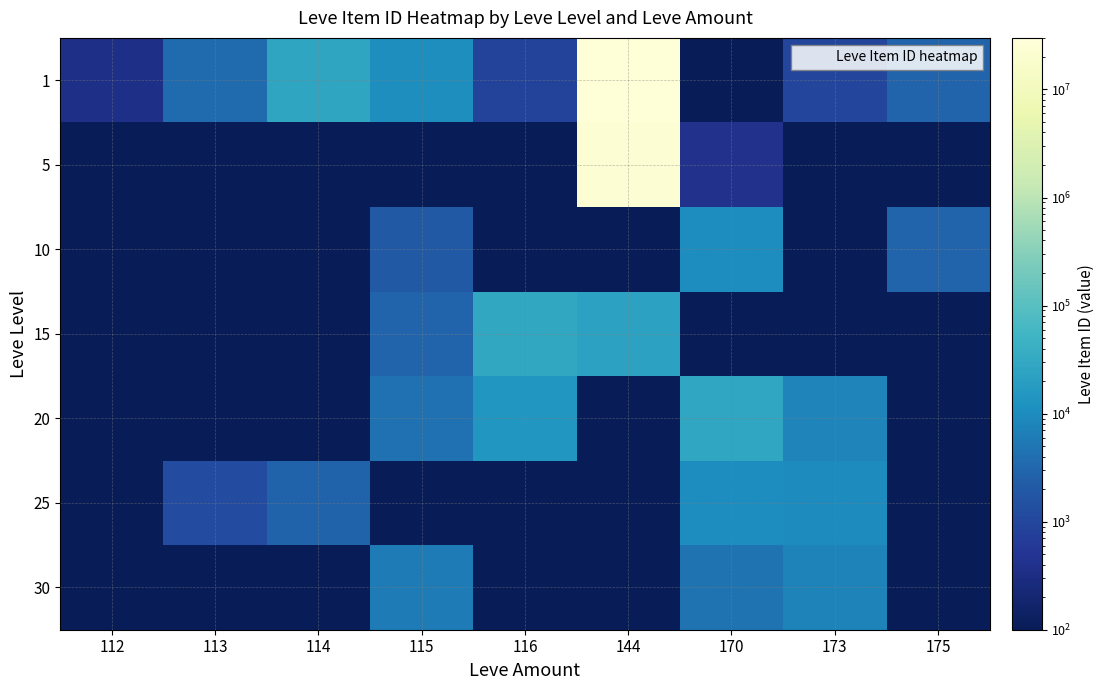

Which has a higher value, 116 or 115?

115